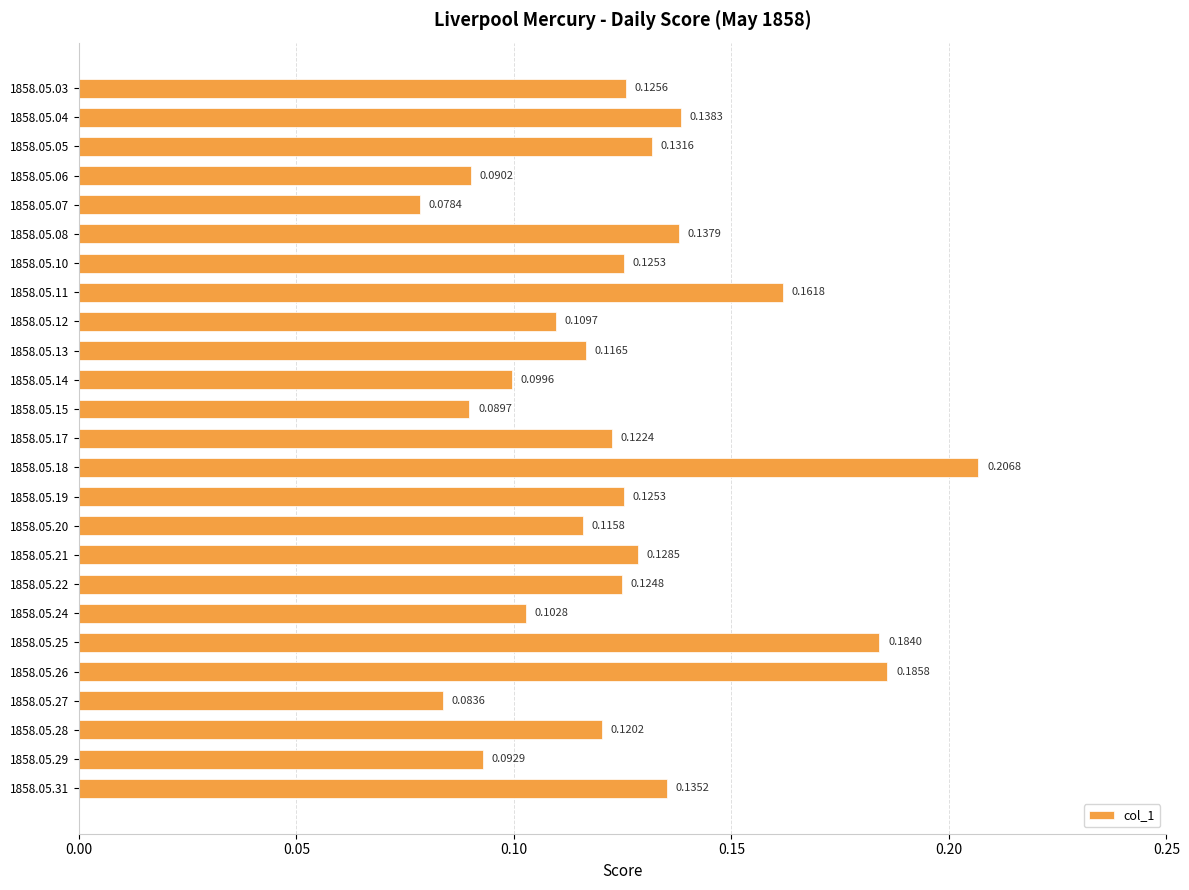

Which category has the lowest value across all series?

1858.05.07